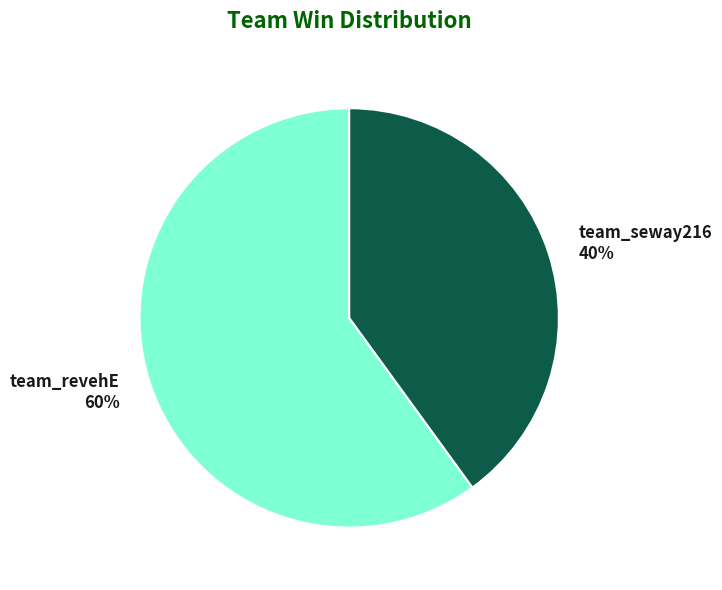

Which has a higher value, team_revehE or team_seway216?

team_revehE